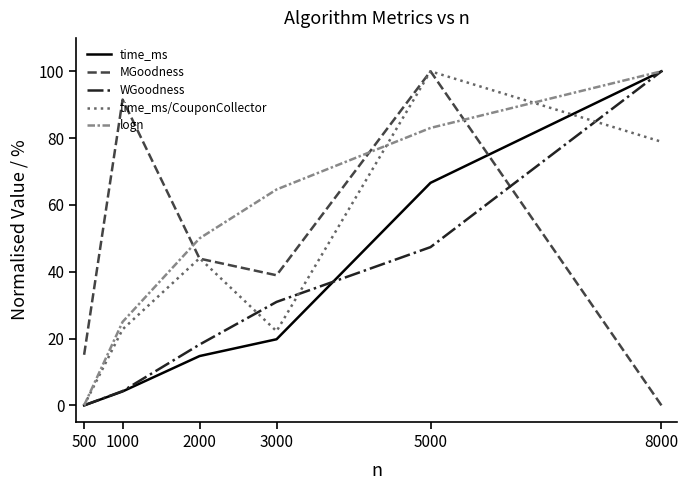

Reading left to right, what are all the values shown in this chart?

time_ms: 0.0	4.2	14.8	19.8	66.6	100.0
MGoodness: 15.1	91.5	43.9	38.9	100.0	0.0
WGoodness: 0.0	4.3	18.2	31.0	47.4	100.0
time_ms/CouponCollector: 0.0	22.8	44.1	22.2	100.0	78.9
logn: 0.0	25.0	50.0	64.6	83.0	100.0